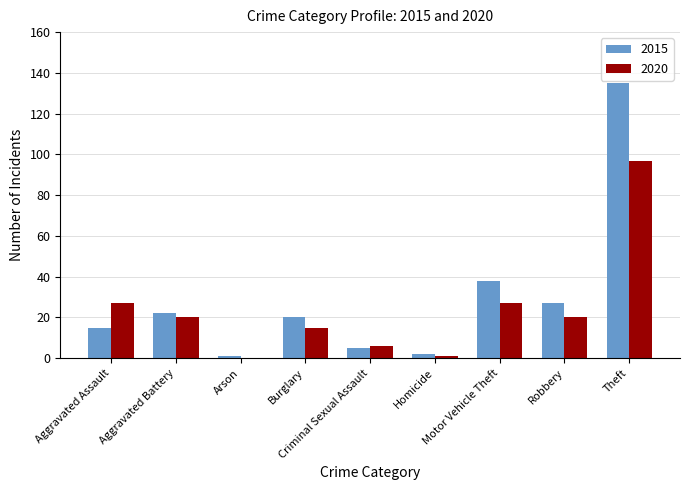

What is the sum of all 2020 values?

213